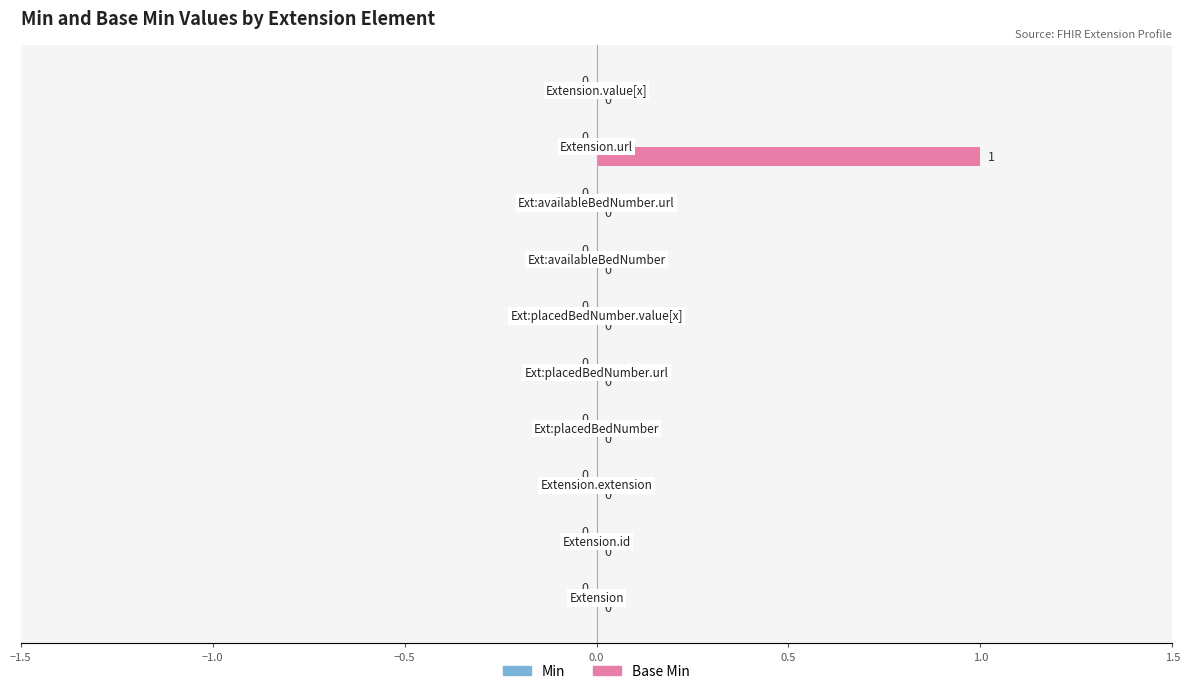

Does the chart contain stacked bars?

No